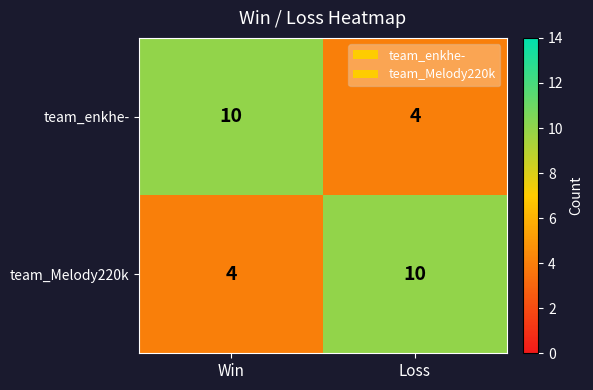

True or false: team_enkhe- has a value of 5 at Win.

False